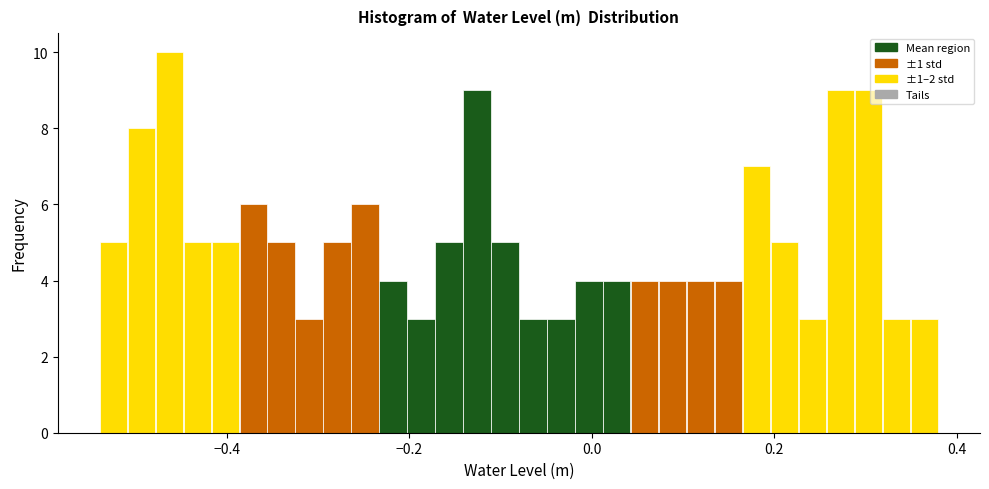

Read against the x-axis, roughly where is the centre of the tallest bar?

-0.46